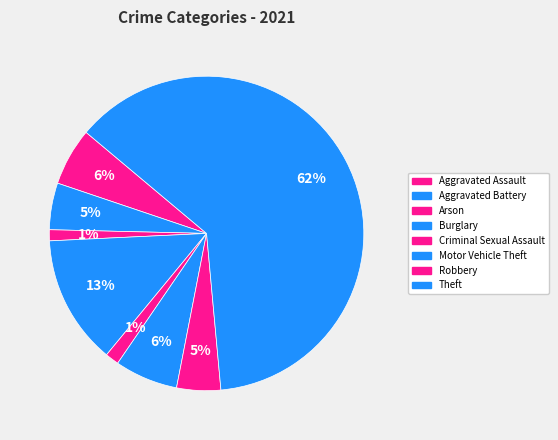

How many slices are in this pie chart?

8